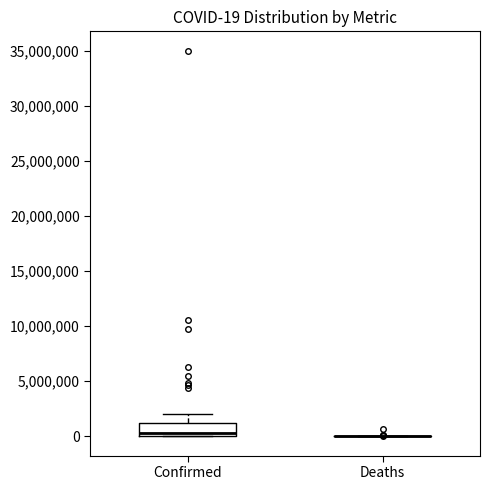

Which box is the tallest, from its lower edge to its upper edge?

Confirmed